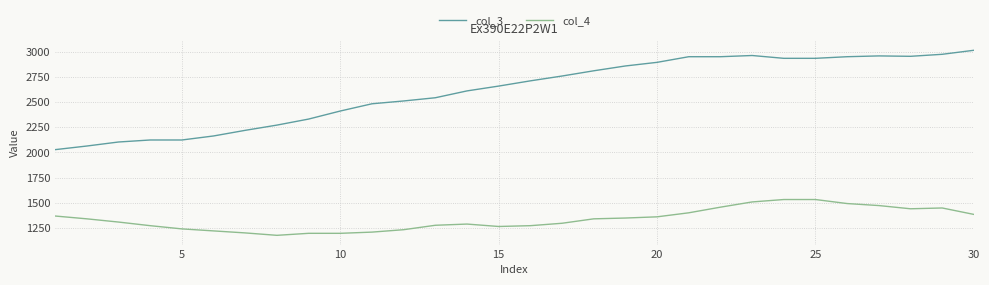

What are all the series names shown in the legend?

col_3, col_4